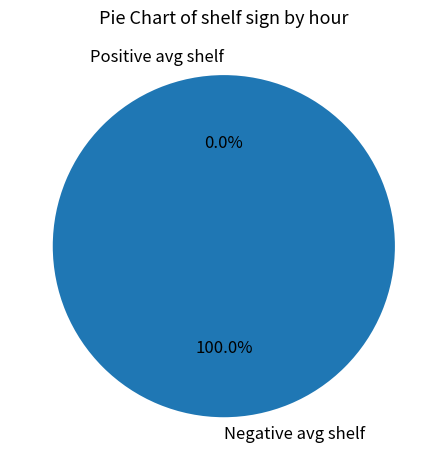

Is it true that 0 is 68% of the pie?

False